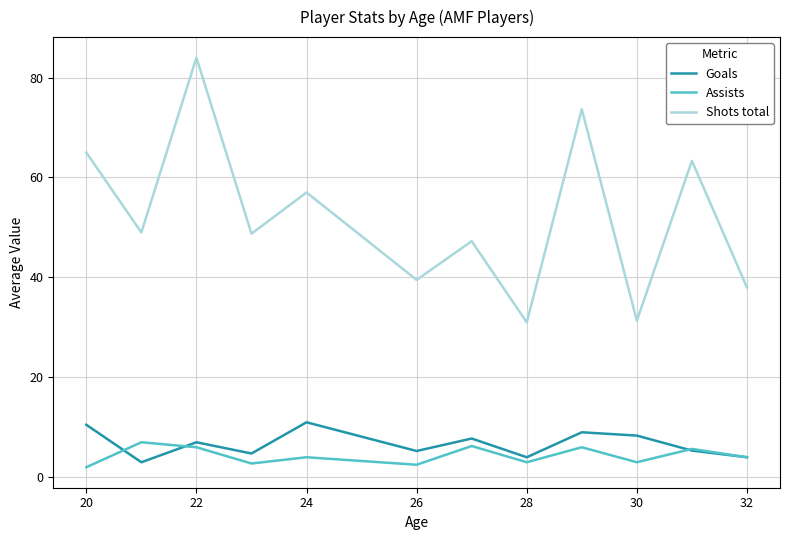

What is the greatest value displayed?

84.0